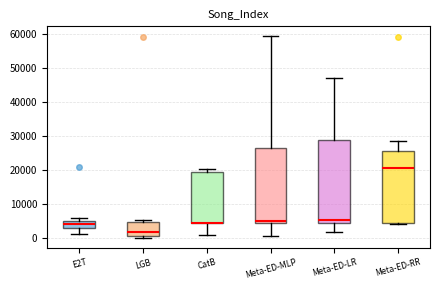

Where does the median line of the box for Meta-ED-MLP sit on the y-axis? The values are not printed on the chart, so give them approximately, as read against the axis.

5000